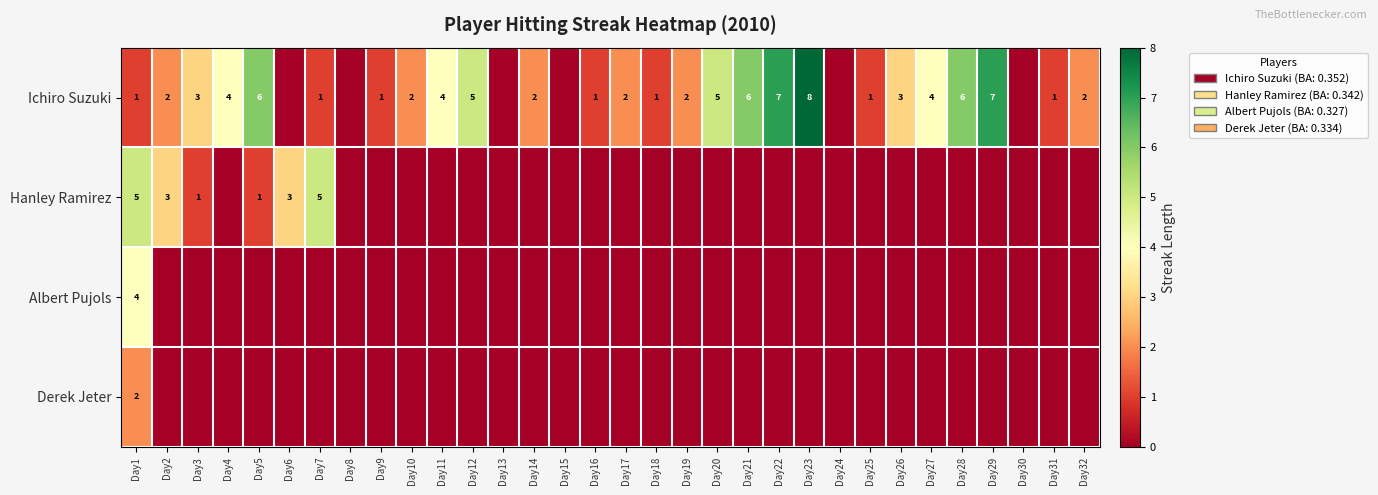

What is the spread (max minus min) of values at Day14?

2